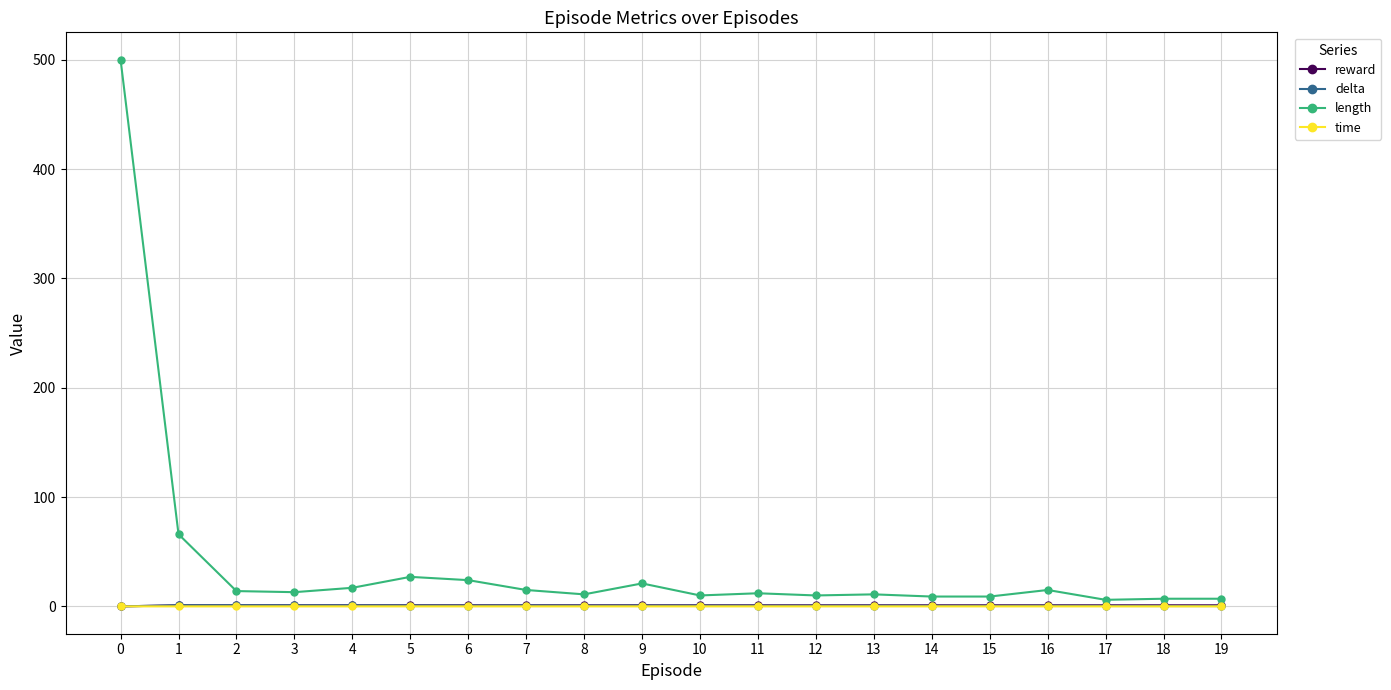

Is the value of time at 14 greater than the value of length at 4?

No